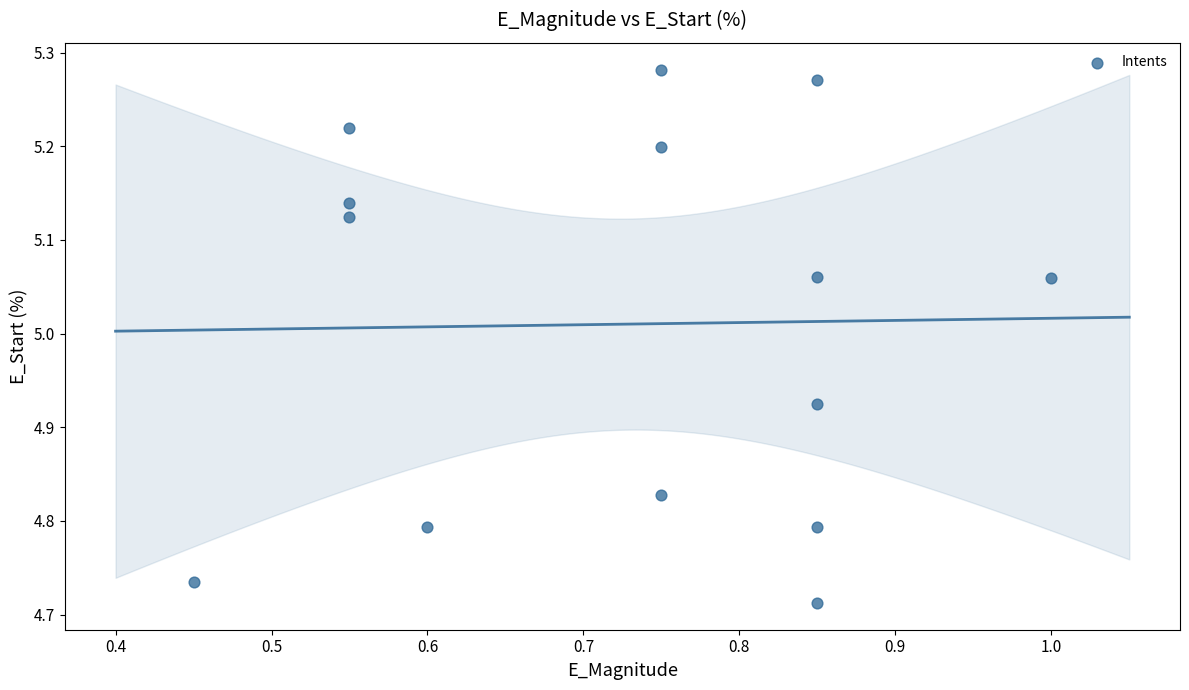

What is the range of X values (max minus min)?

0.6